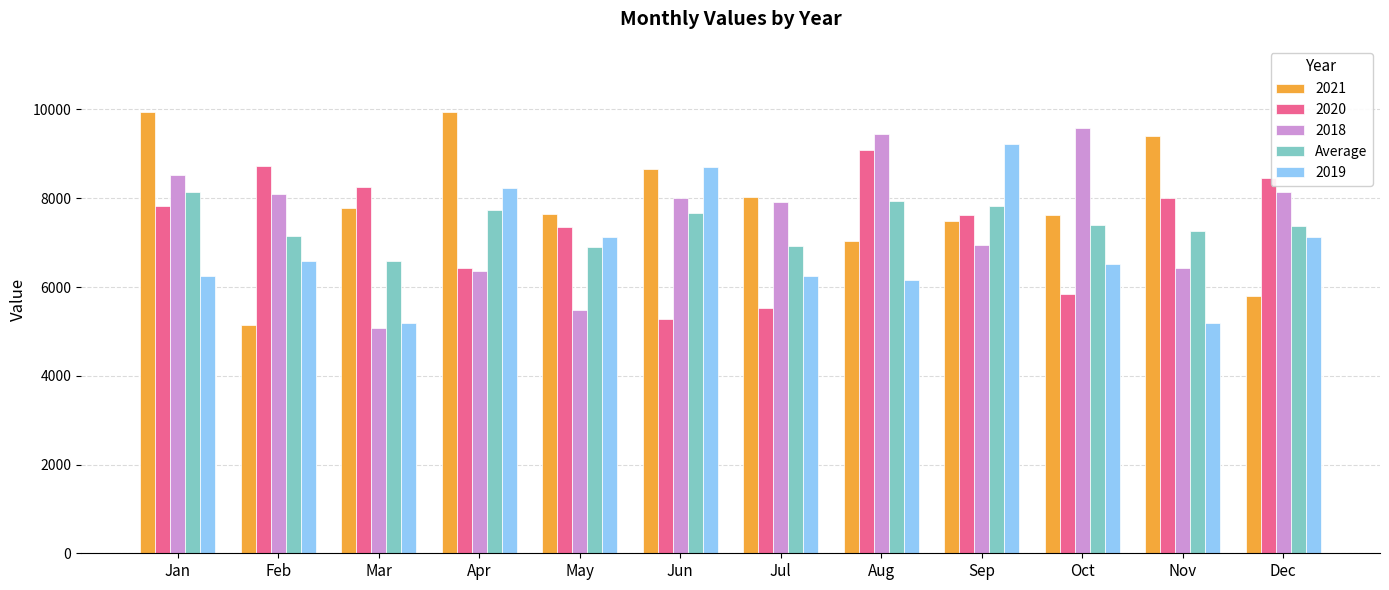

Are the bars horizontal?

No